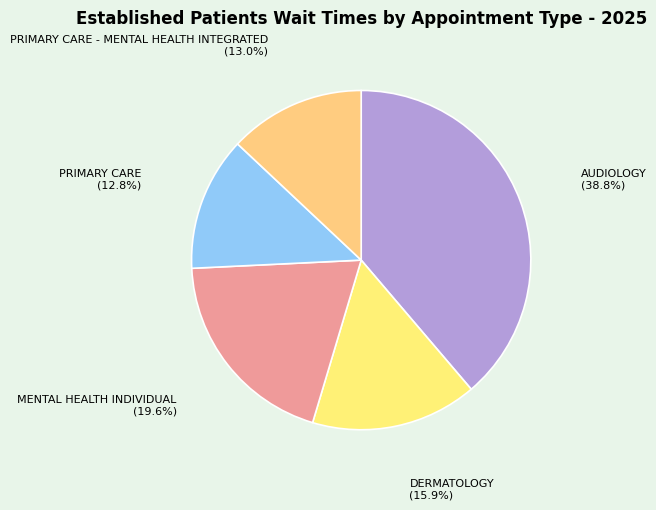

Is there a majority slice in this chart?

No